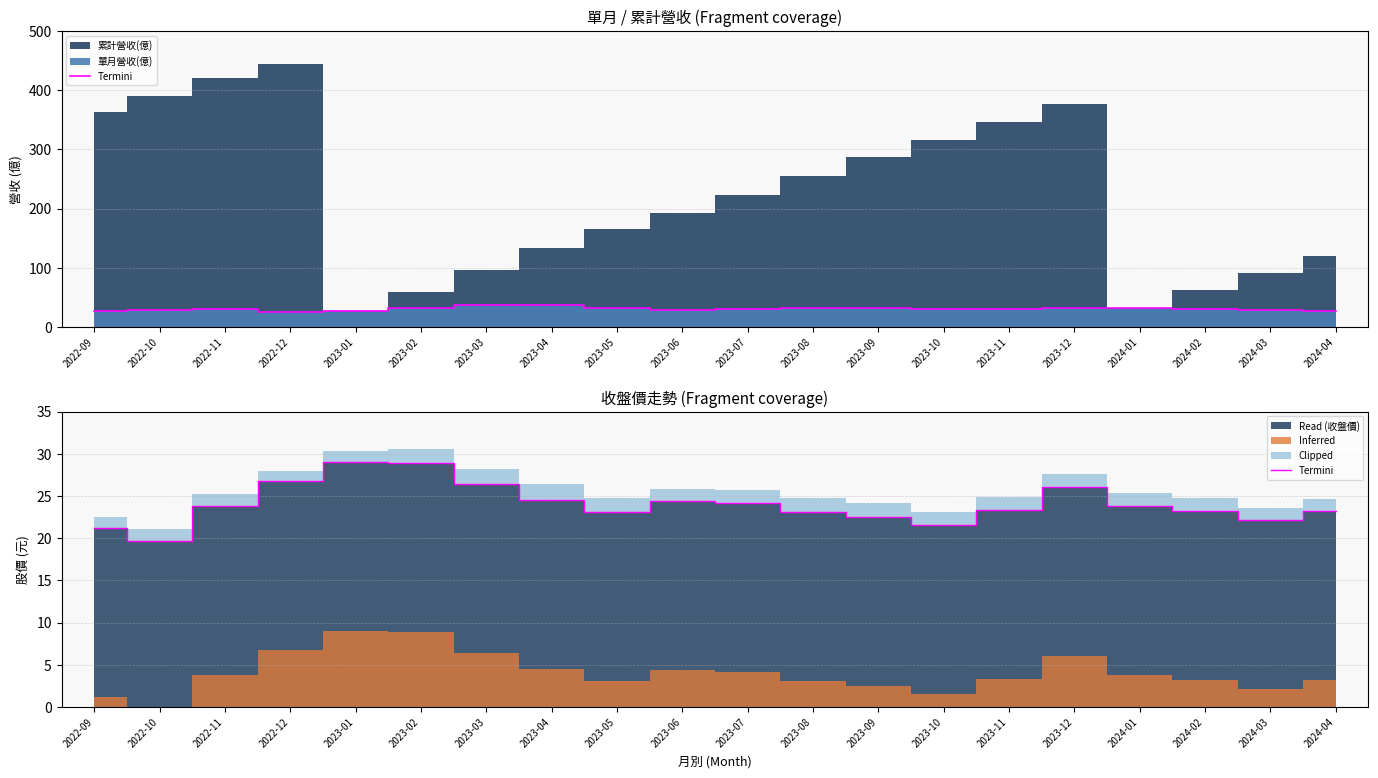

True or false: the data shows 26.8 at 2022-12.

True